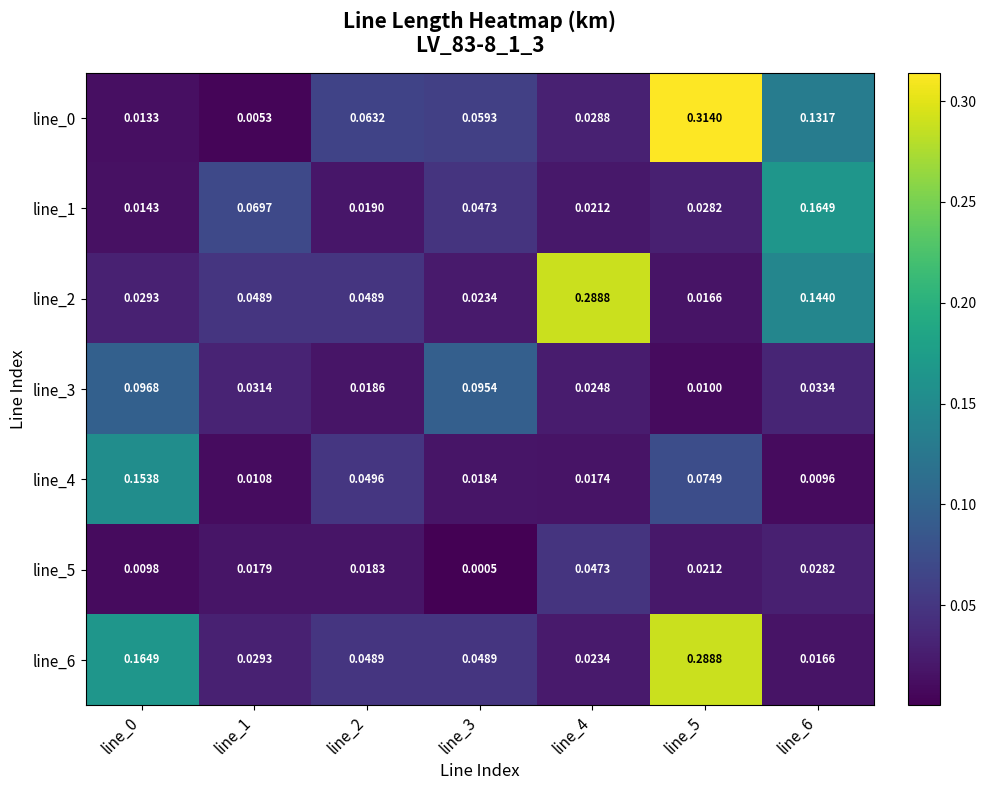

How many data points does each series have?

7